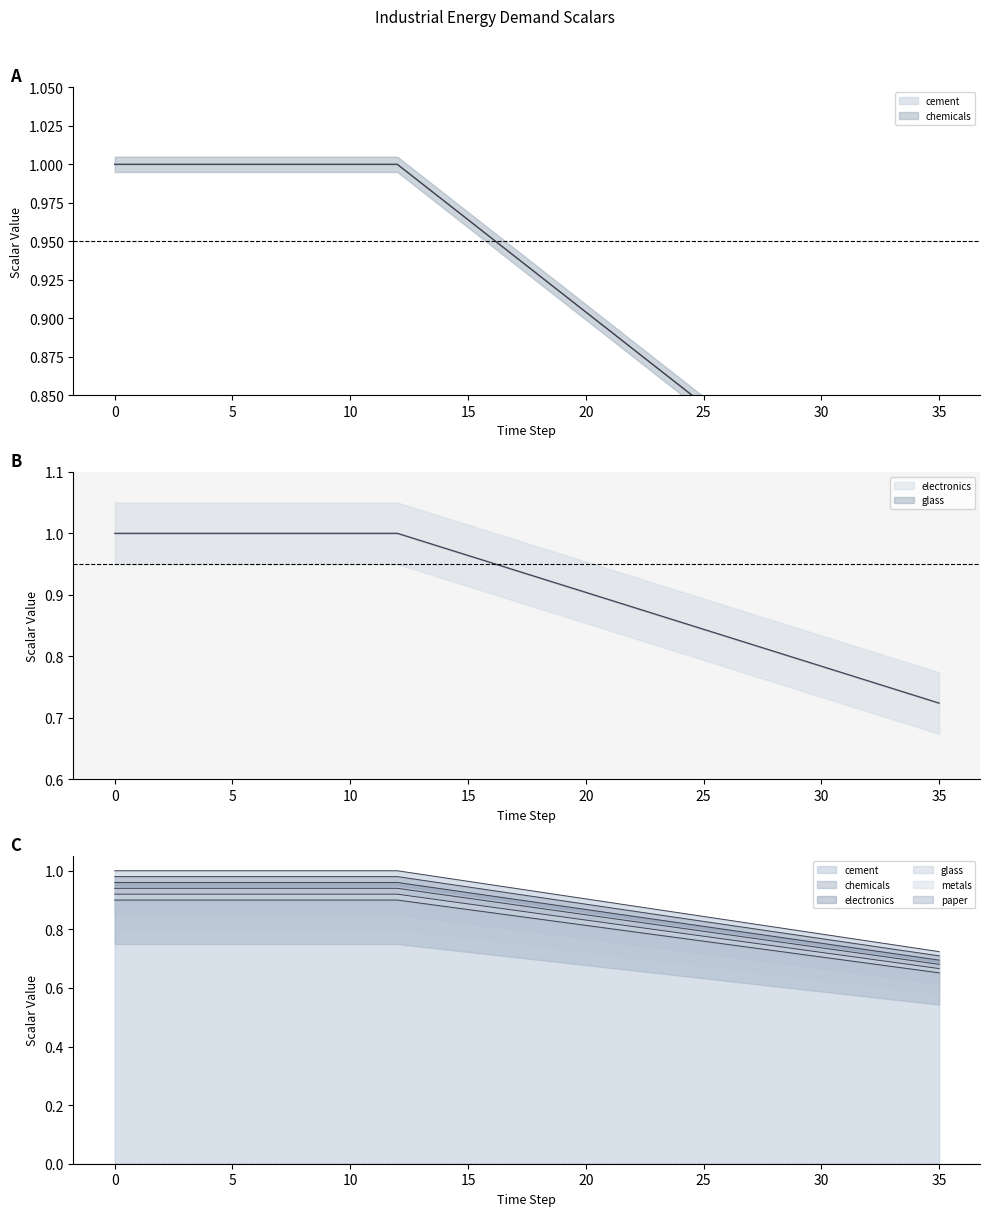

Rank the series by their maximum value, from highest to lowest.

cement, chemicals, electronics, glass, metals, paper